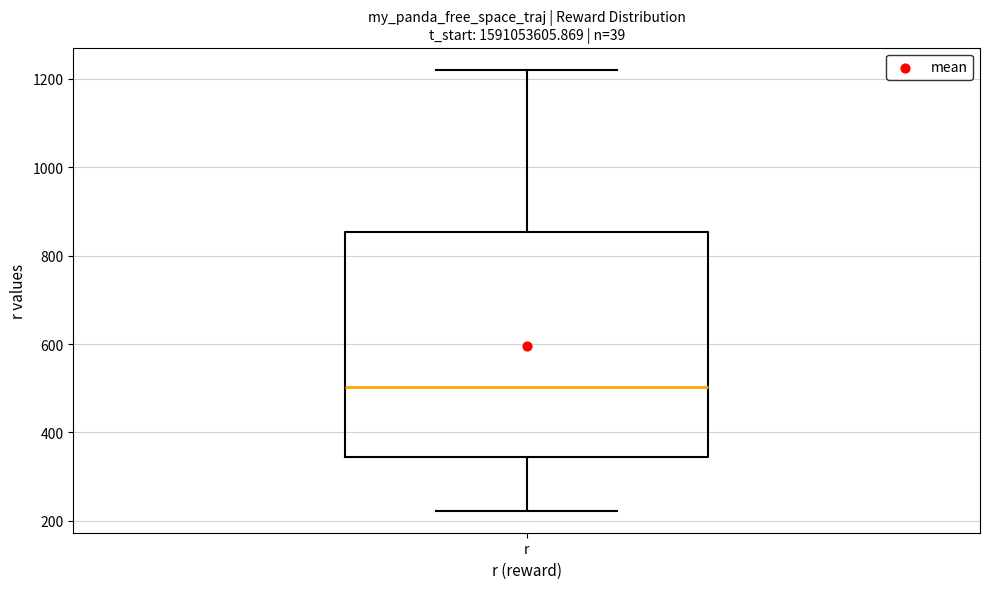

Where does the median line of the box for r sit on the y-axis? The values are not printed on the chart, so give them approximately, as read against the axis.

500